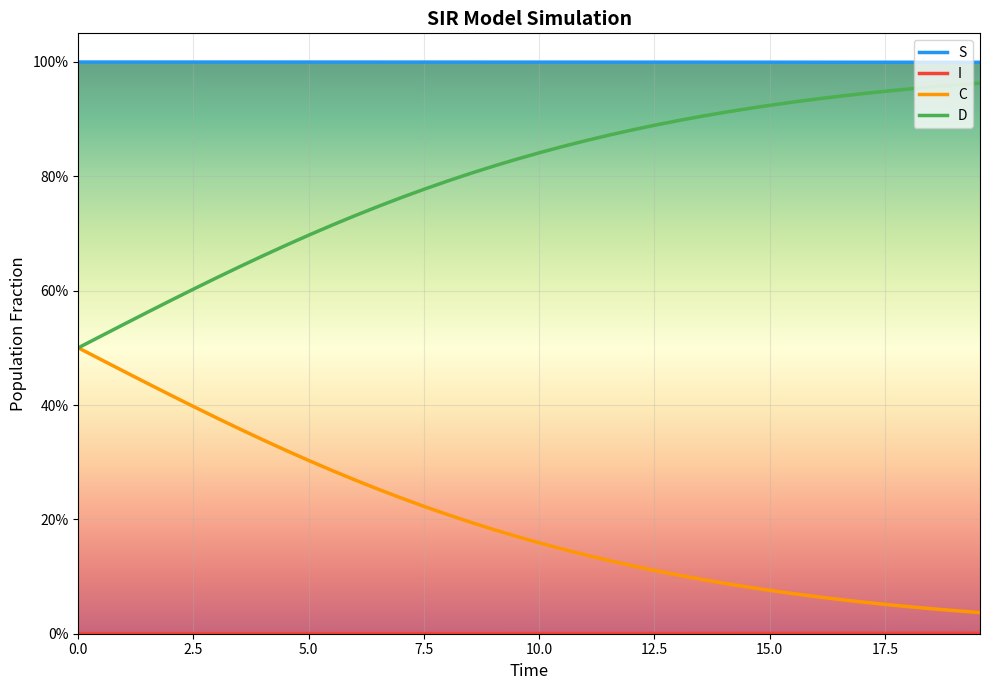

Rank the series by their maximum value, from highest to lowest.

S, D, C, I